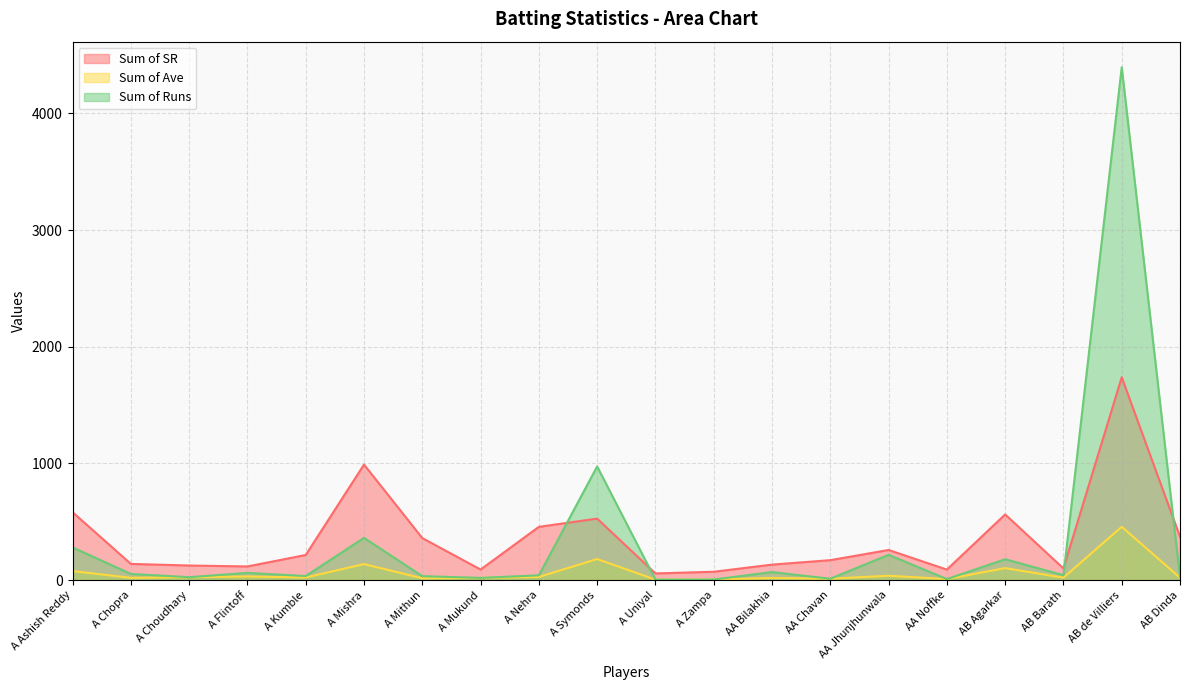

What is the maximum value for Sum of SR?

1738.6